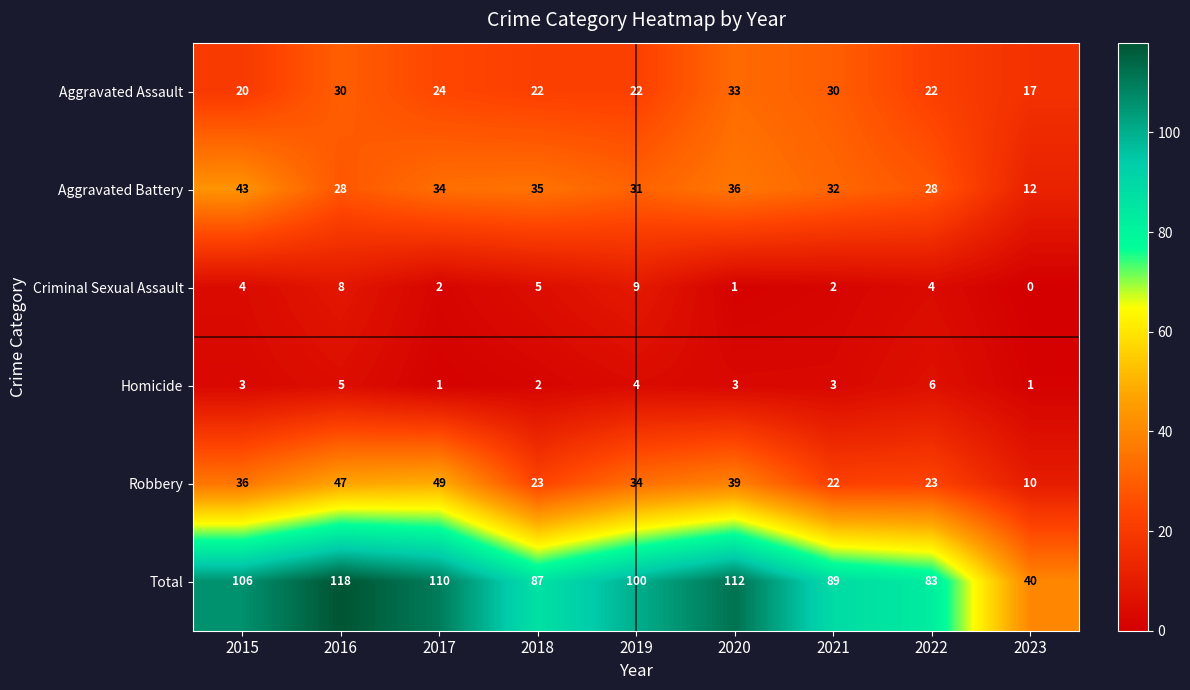

What is the sum of the Aggravated Assault values at 2015 and 2023?

37